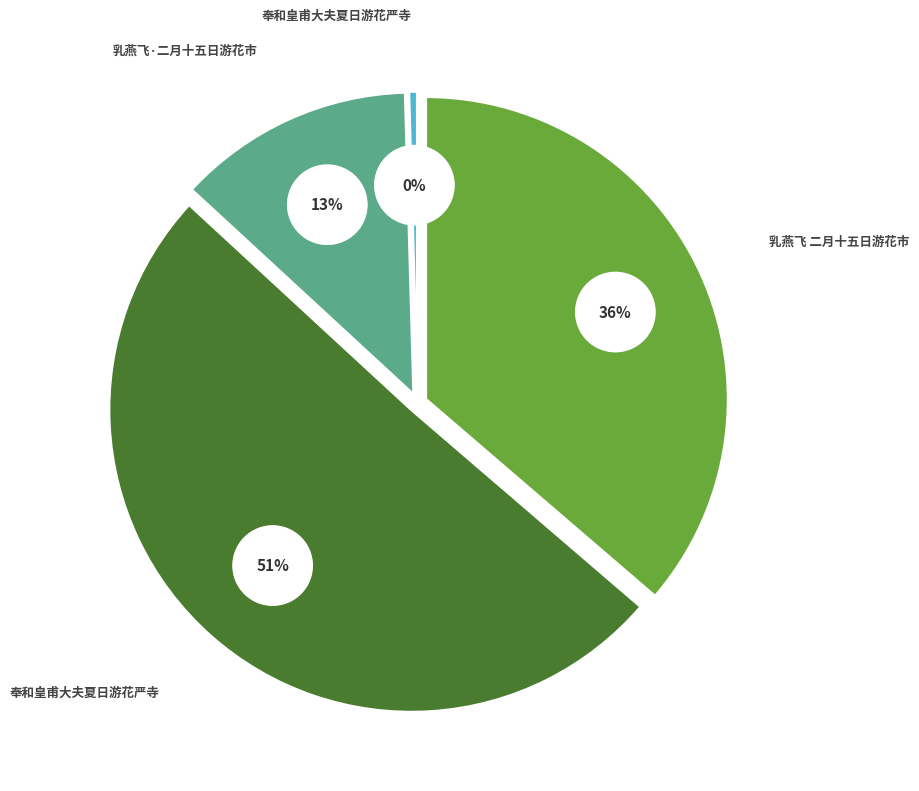

What is the smallest slice in the pie chart?

奉和皇甫大夫夏日游花严寺